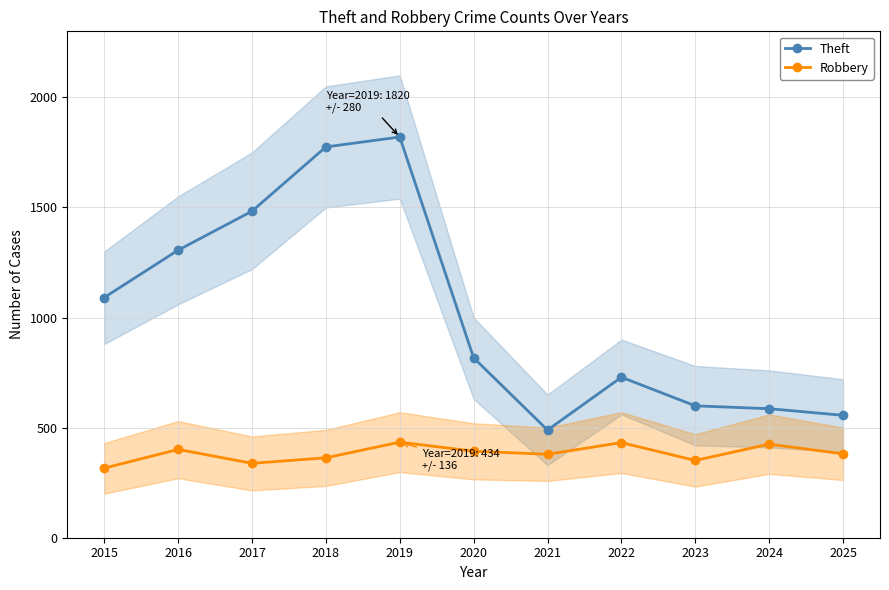

Between 2022 and 2017, which is larger?

2017